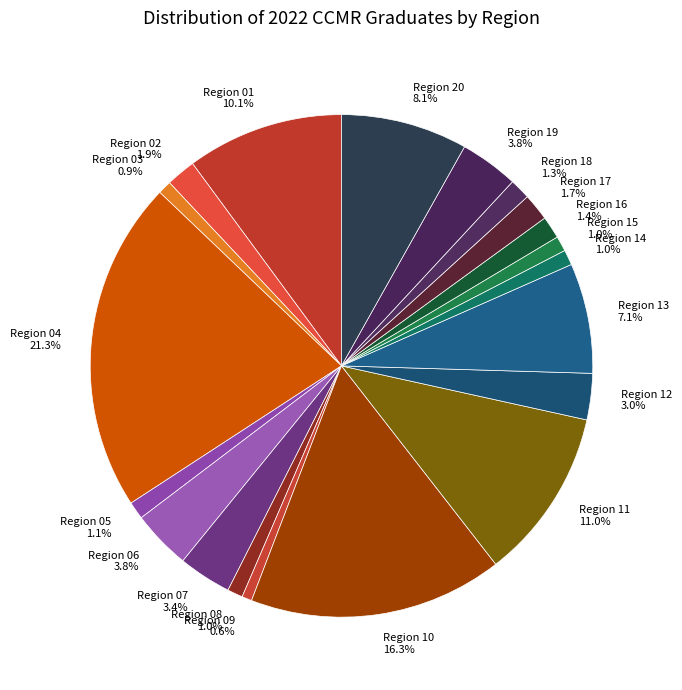

True or false: Region 09 accounts for 1% of the total.

True